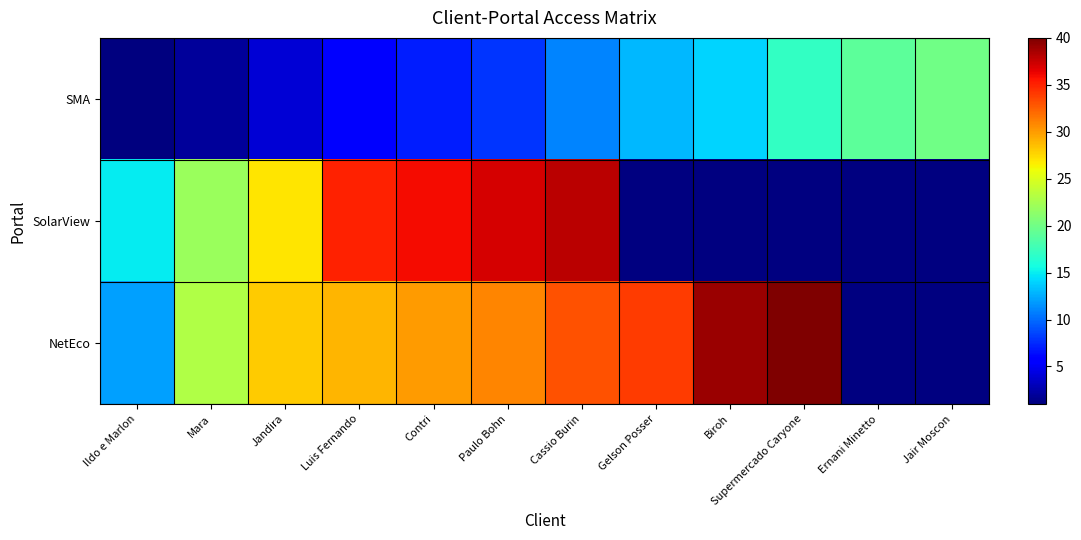

Which label corresponds to the smallest value in the chart?

Ildo e Marlon